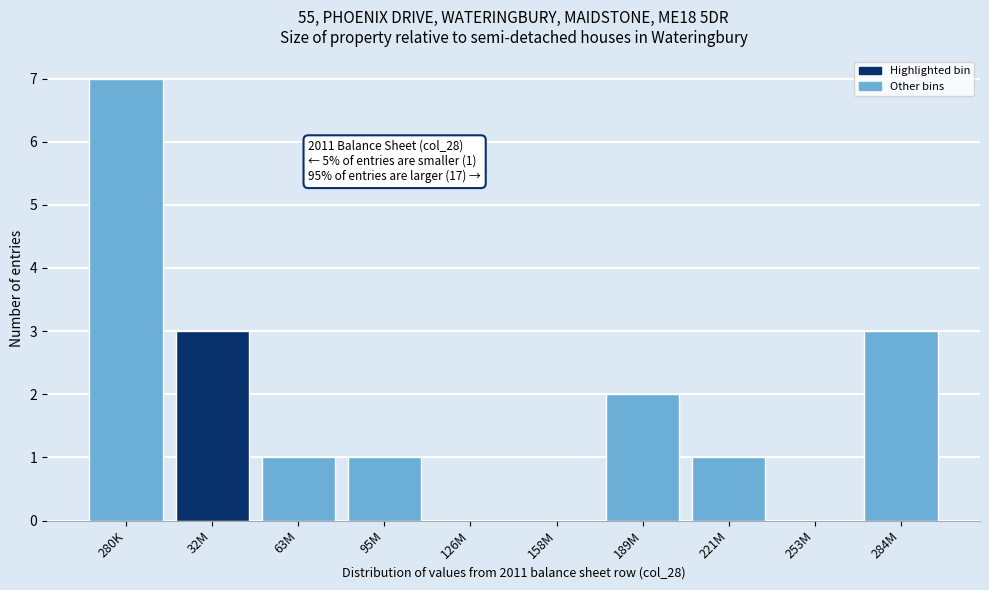

Reading left to right, extract all data points from this chart.

280K=7	32M=3	63M=1	95M=1	126M=0	158M=0	189M=2	221M=1	253M=0	284M=3